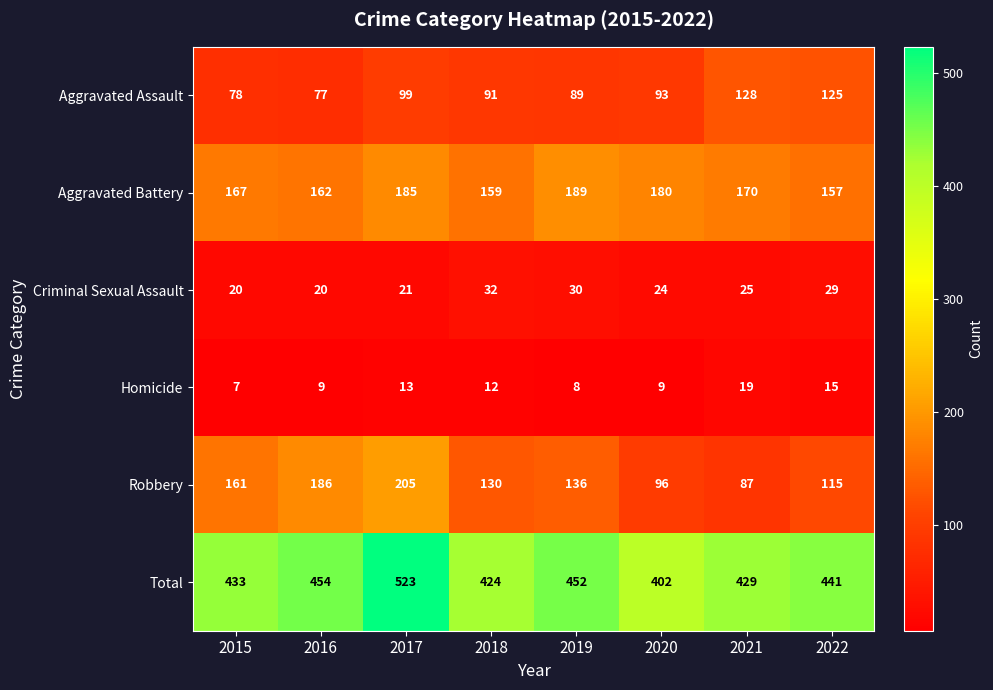

What is the difference between the second highest and second lowest values in the Homicide series?

7